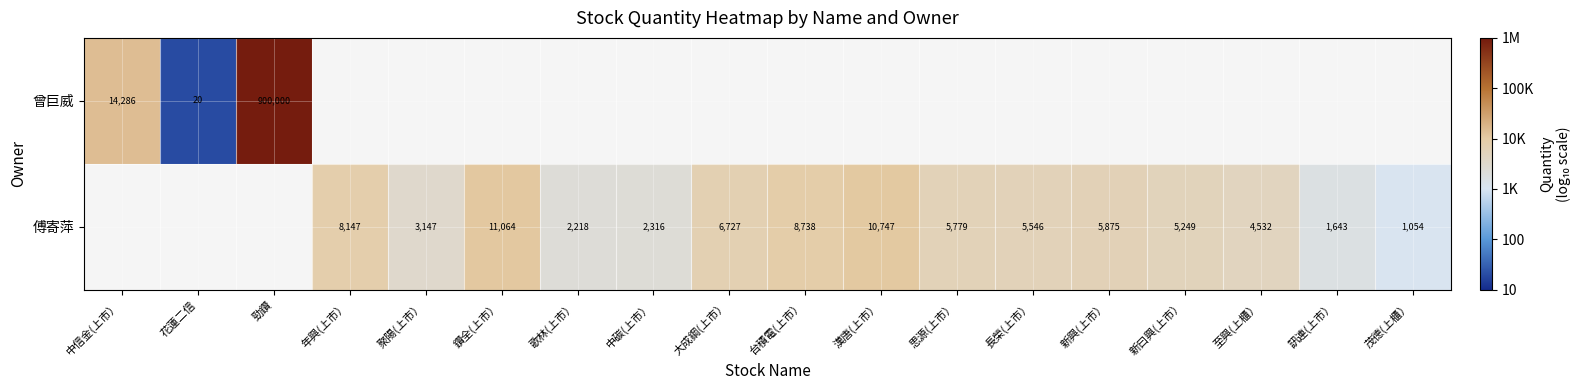

Is the value of 曾巨威 at 花蓮二信 greater than the value of 傅寄萍 at 漢唐(上市）?

No